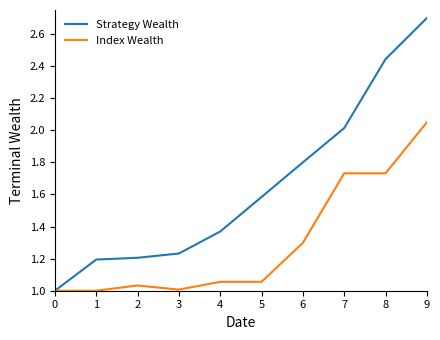

Is it true that Strategy Wealth equals 3.6 at 8?

False